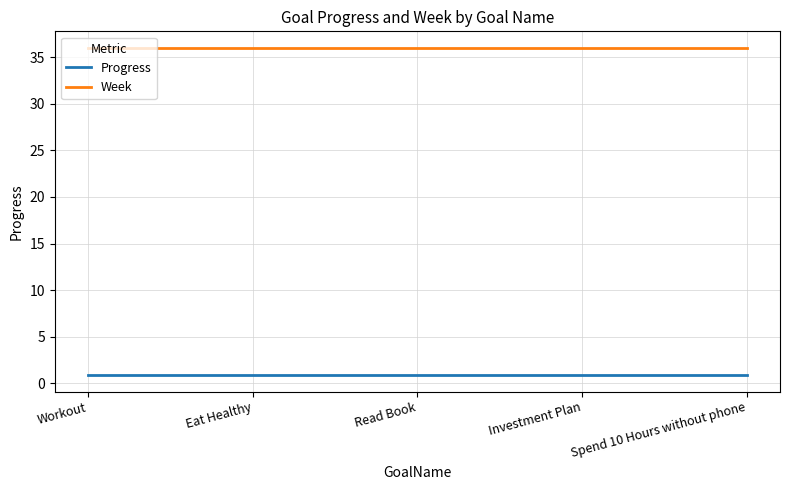

What is the minimum value shown in the chart?

0.9